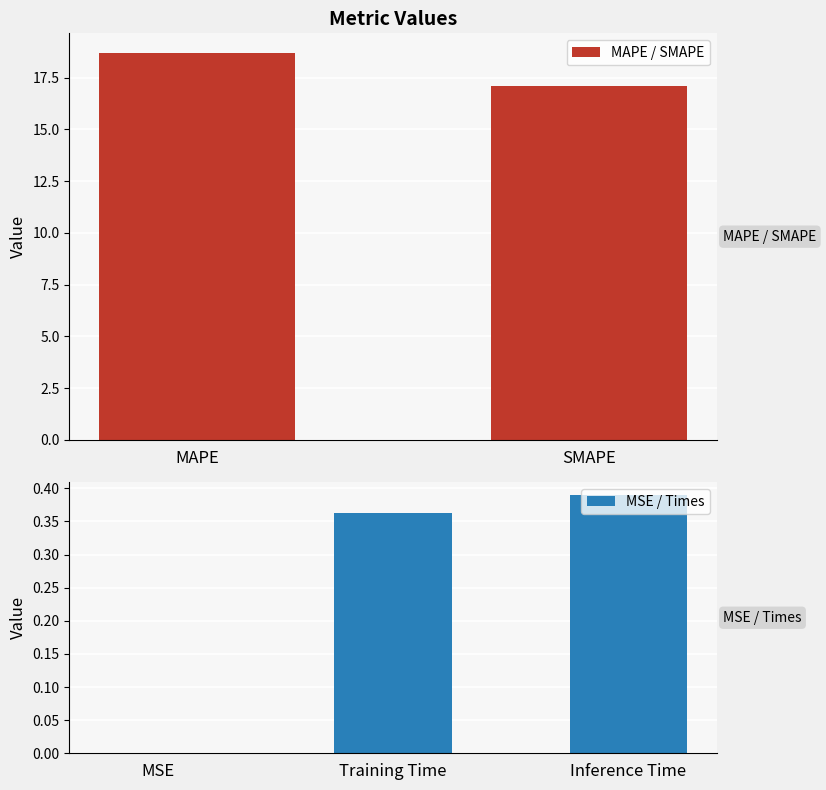

The value at Inference Time is 0.4. True or false?

True